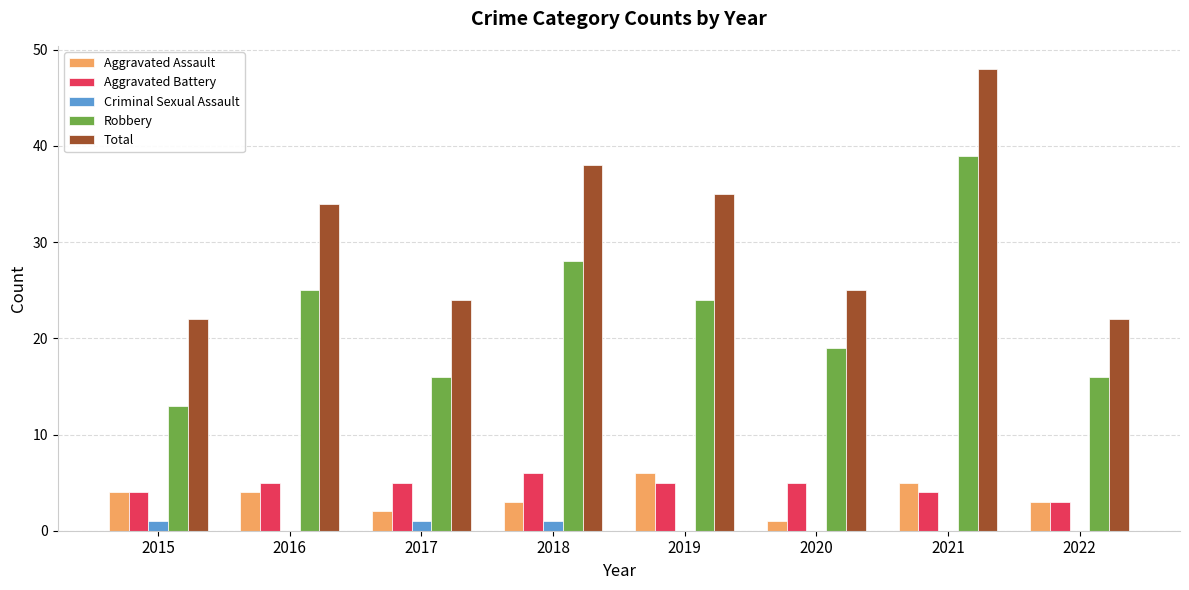

Reading left to right, what are all the values shown in this chart?

Aggravated Assault: 4	4	2	3	6	1	5	3
Aggravated Battery: 4	5	5	6	5	5	4	3
Criminal Sexual Assault: 1	0	1	1	0	0	0	0
Robbery: 13	25	16	28	24	19	39	16
Total: 22	34	24	38	35	25	48	22